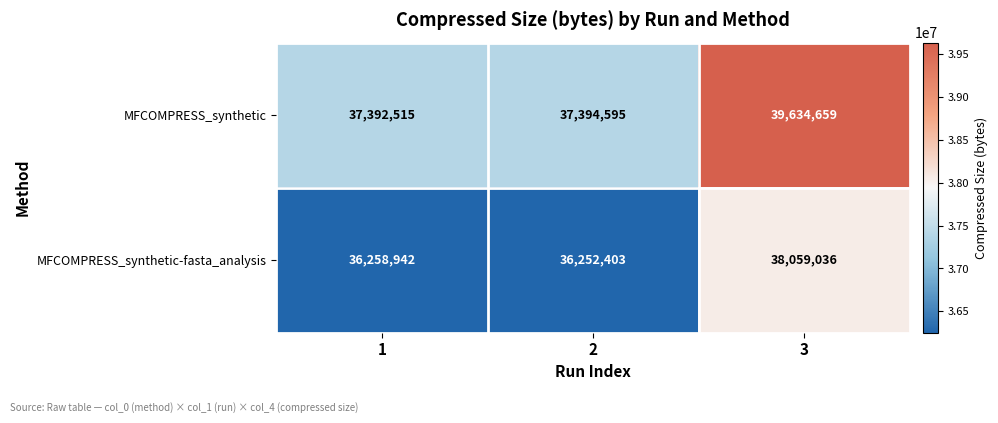

What is the average value of the MFCOMPRESS_synthetic-fasta_analysis series?

36856794